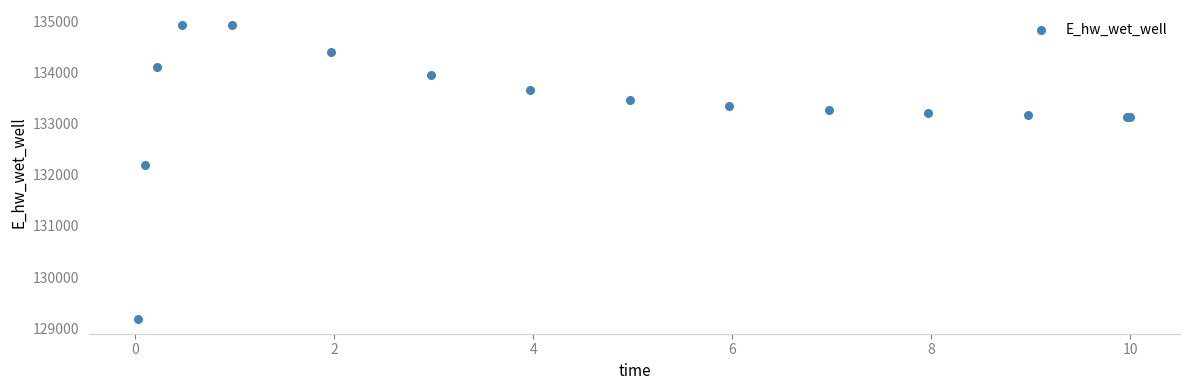

What Y value in the scatter plot is closest to 132056?

132182.2